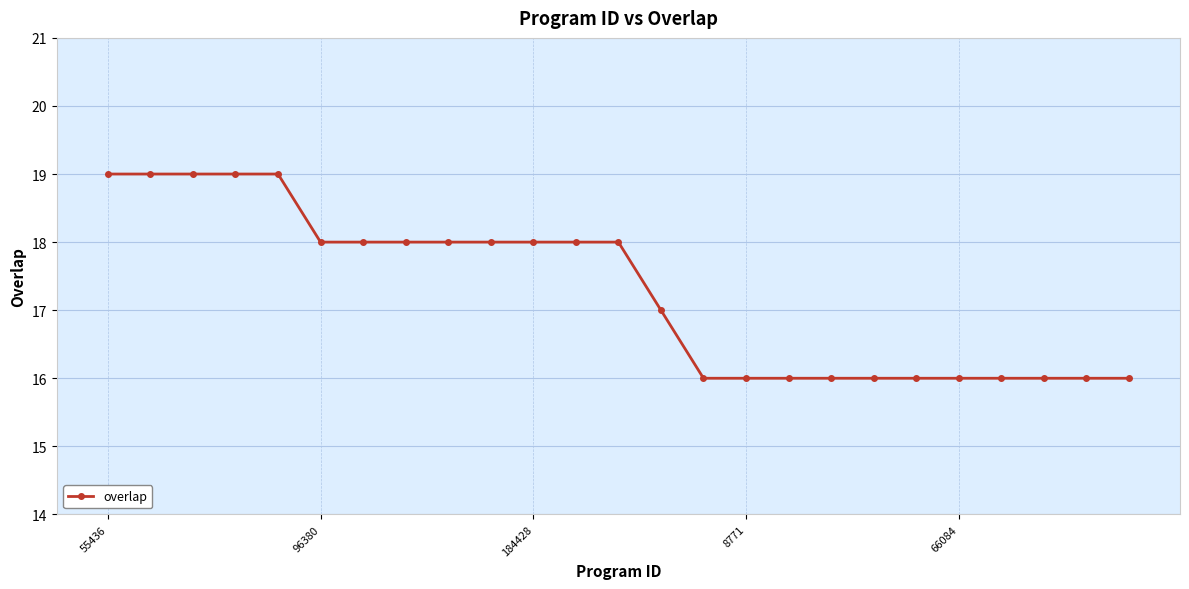

What is the value of the 9th point from the left?

18